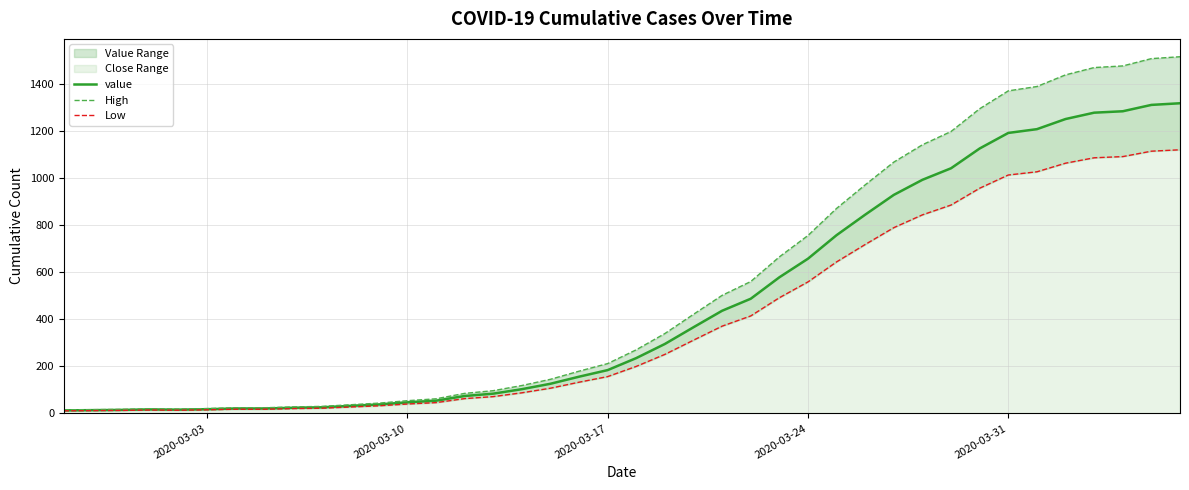

At how many categories does at least one series exceed 1456?

4